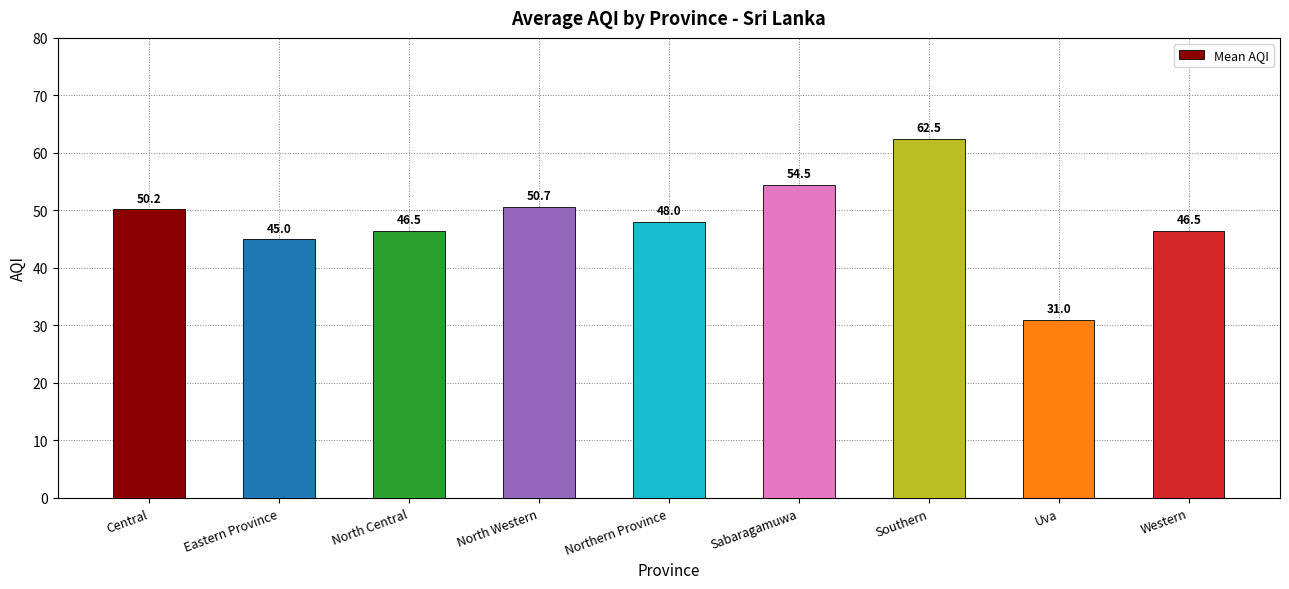

What is the ratio of the value at Sabaragamuwa to the value at Western?

1.2